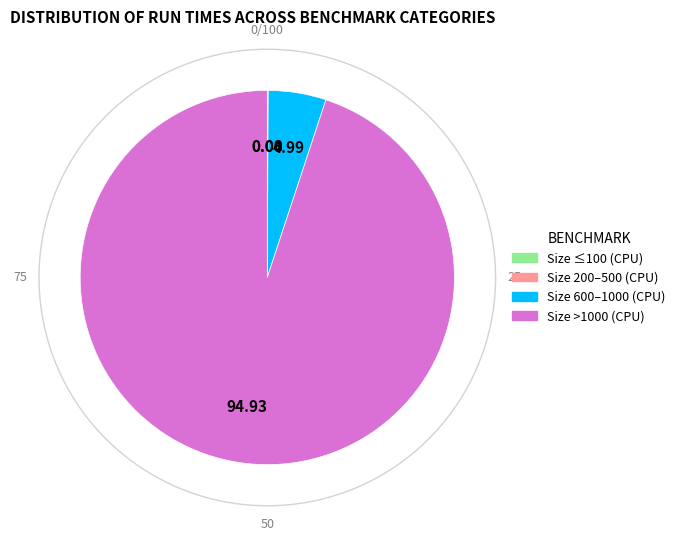

The Size 100 slice represents 0% of the pie. True or false?

True